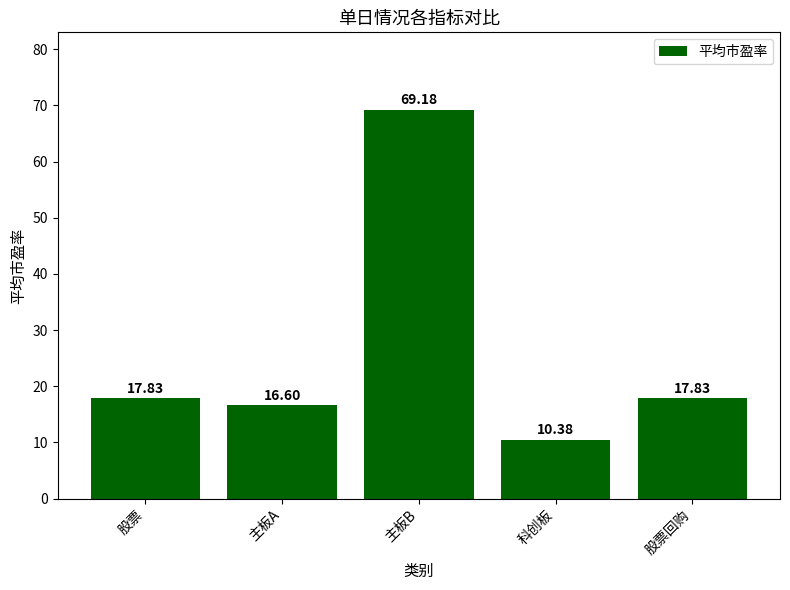

Which category has the lowest value across all series?

科创板